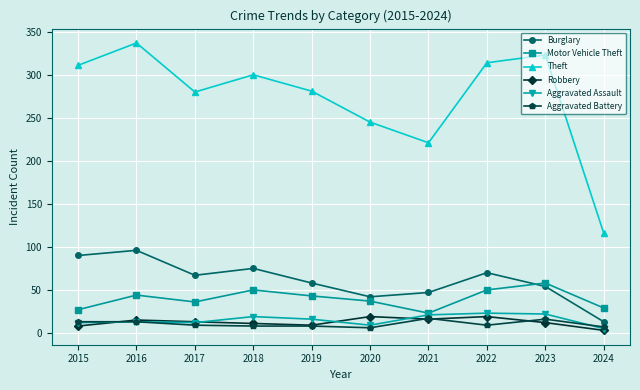

True or false: Aggravated Battery has more than 0 interior local peaks.

True